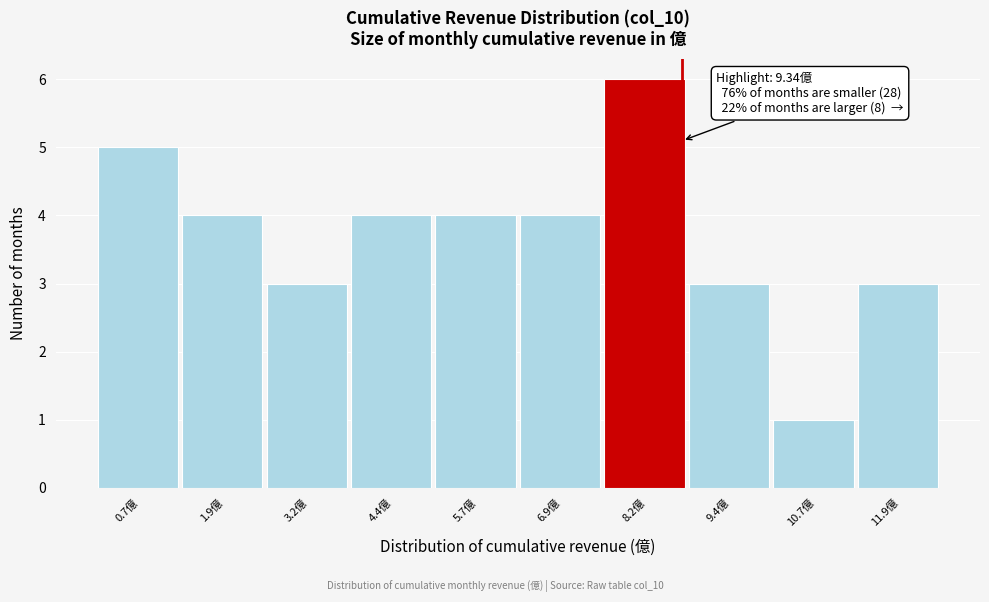

Reading left to right, transcribe all the data shown in this chart.

0.7億=5	1.9億=4	3.2億=3	4.4億=4	5.7億=4	6.9億=4	8.2億=6	9.4億=3	10.7億=1	11.9億=3